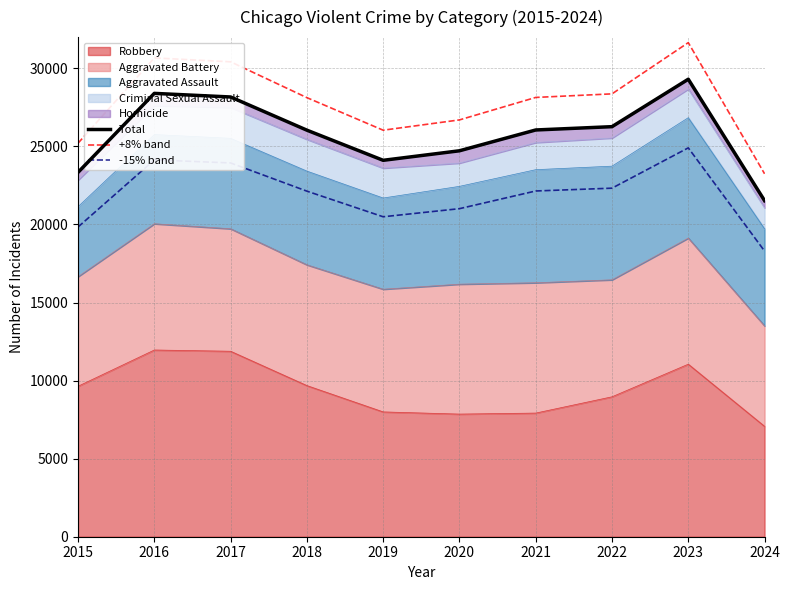

What is the sum of all +8% band values?

278539.6